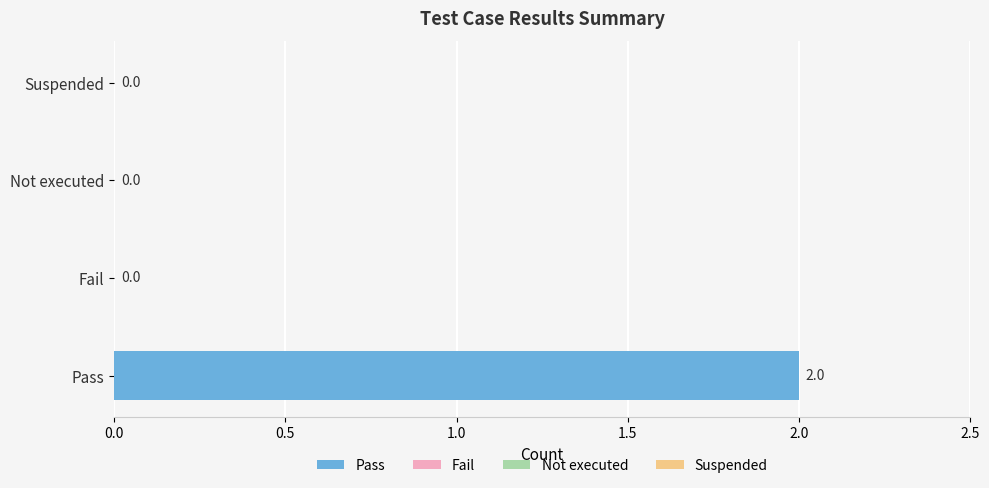

How many bars are there in total?

4